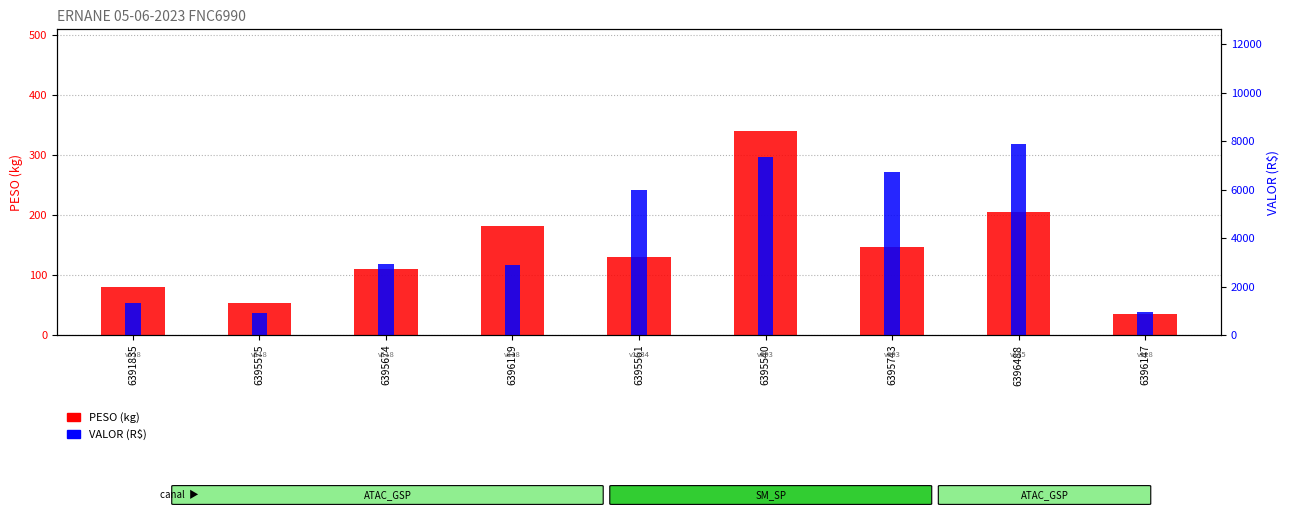

The value of PESO (kg) at 6396119 is 244.8. True or false?

False